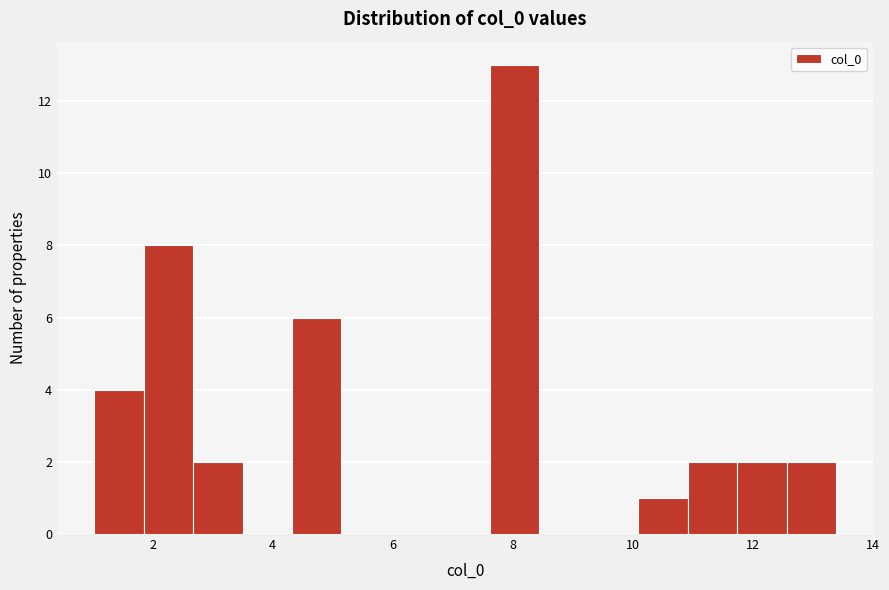

What is the height of the bar covering 11.0 to 11.8 on the x-axis? Neither the bar edges nor the heights are printed on the chart, so give them approximately, as read against the axes.

2